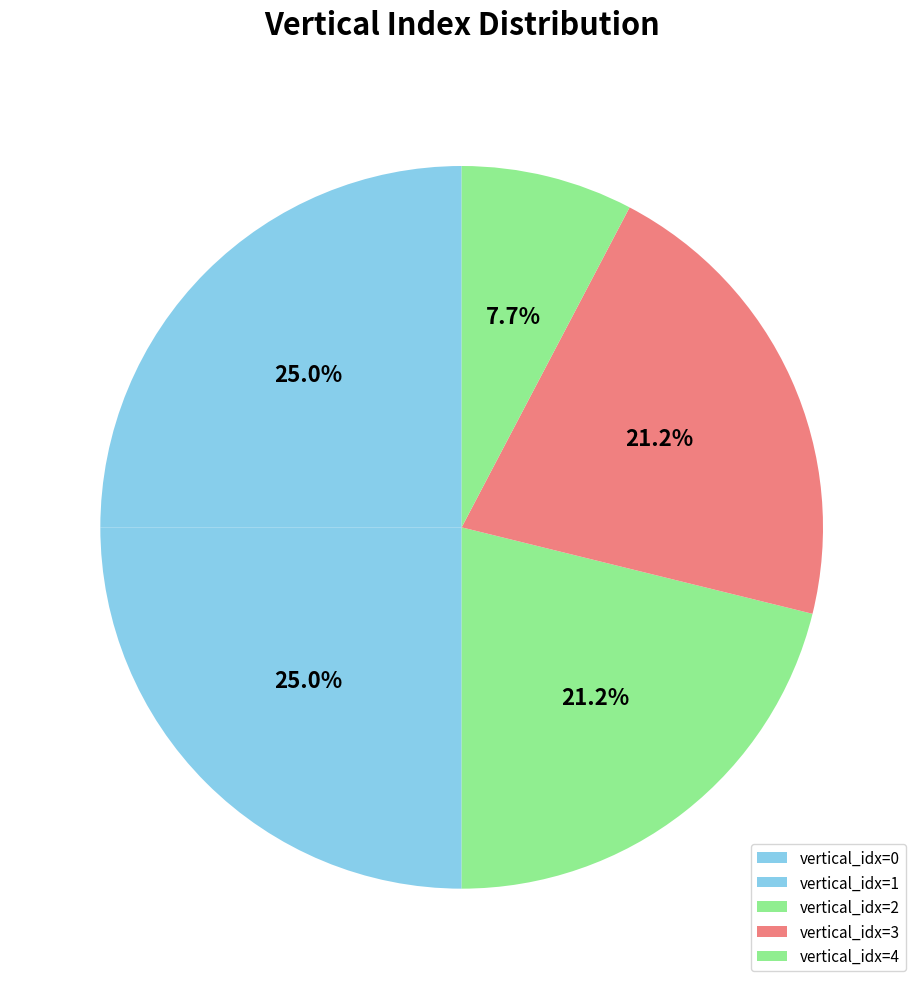

How many segments does this pie chart have?

5